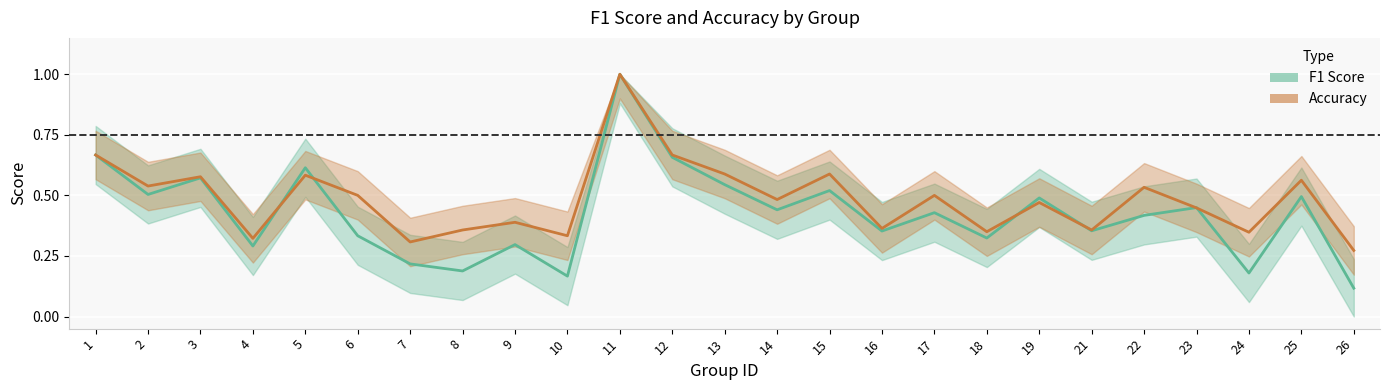

The f1 series shows 0.2 at 15. True or false?

False